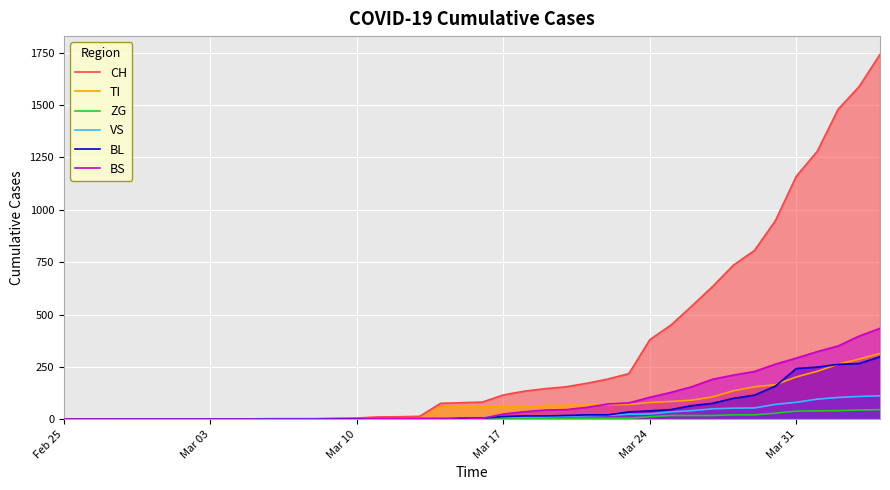

What is the maximum value for VS?

112